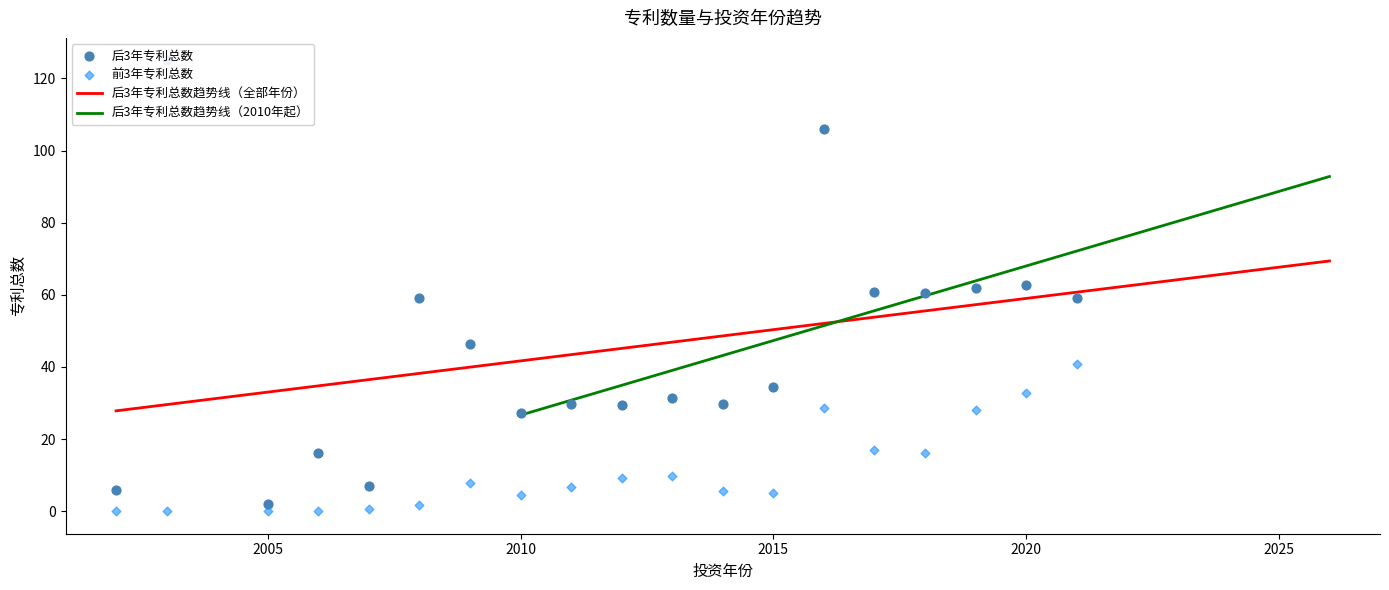

At how many categories does at least one series exceed 64?

2